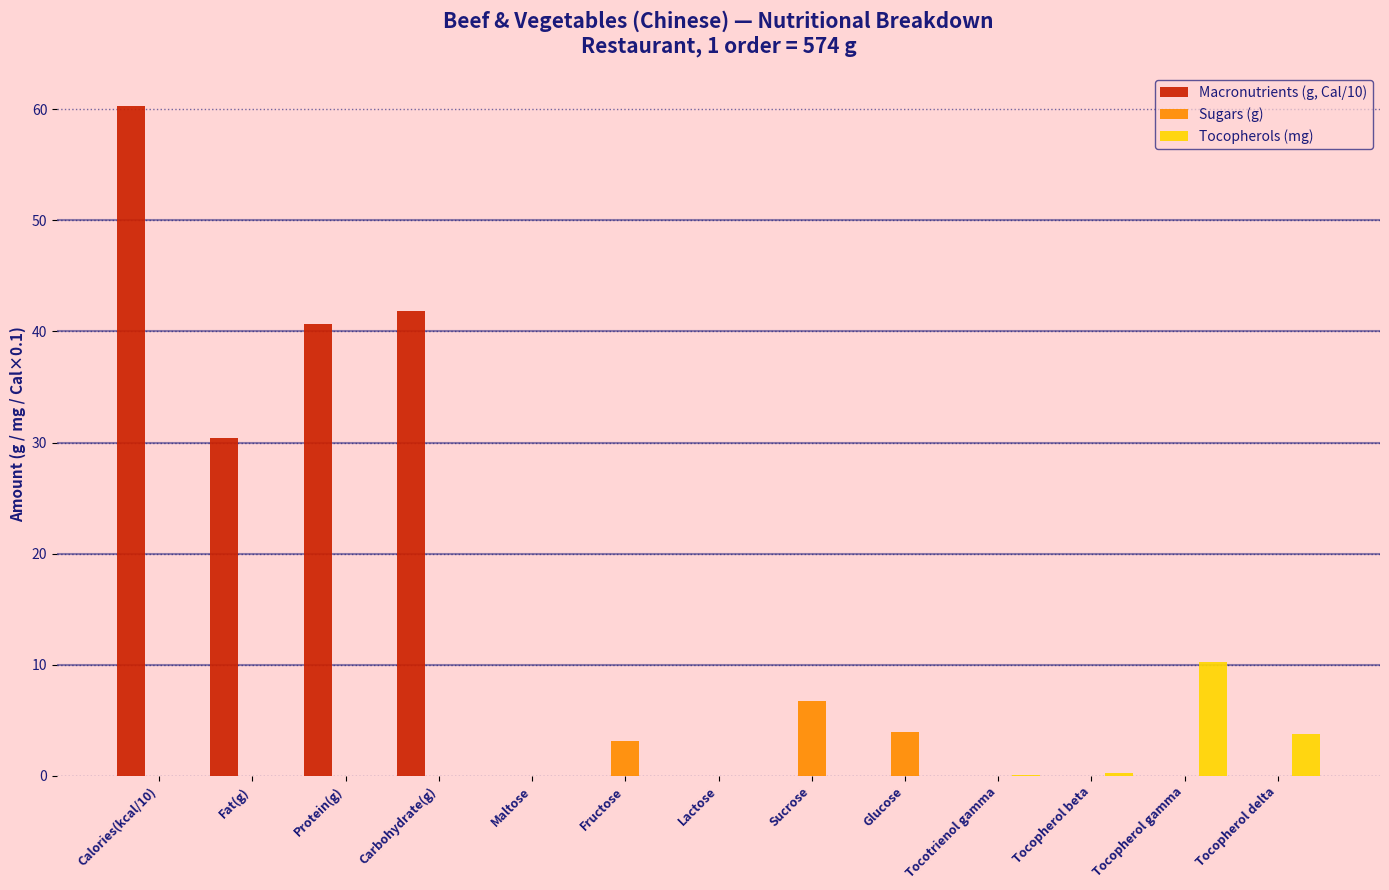

How many groups of bars are there?

13